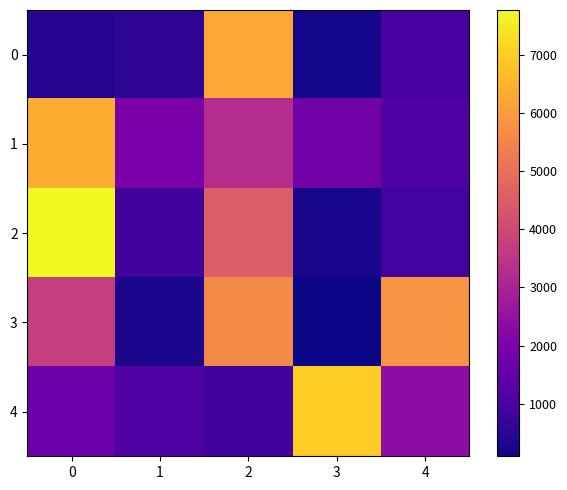

What is the difference between the highest and lowest values at 3?

6891